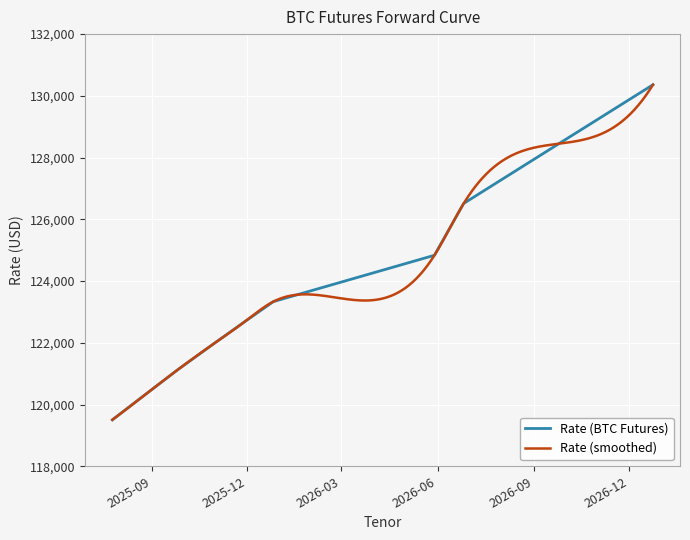

How many values are below 123335?

5